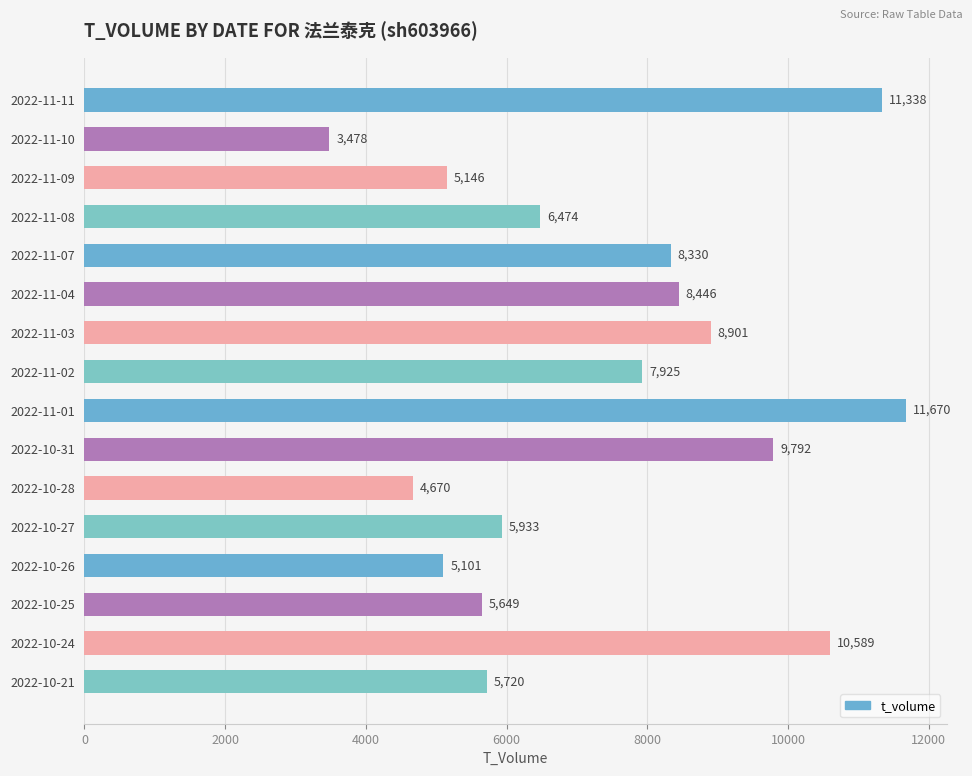

Which label corresponds to the largest value in the chart?

2022-11-01